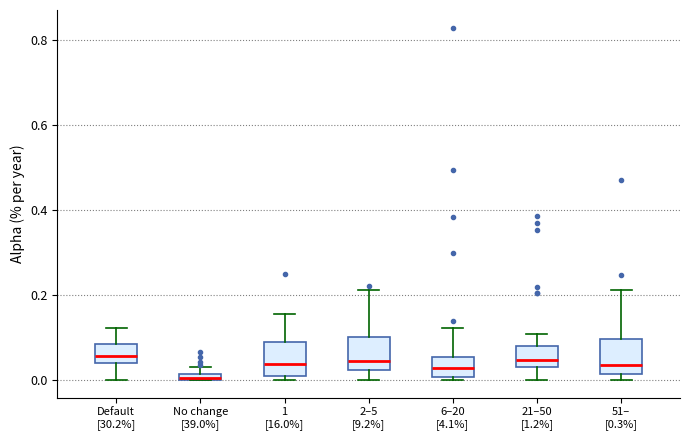

Where is the upper edge of the box for 6–20 [4.1%] on the y-axis? The values are not printed on the chart, so give them approximately, as read against the axis.

0.06